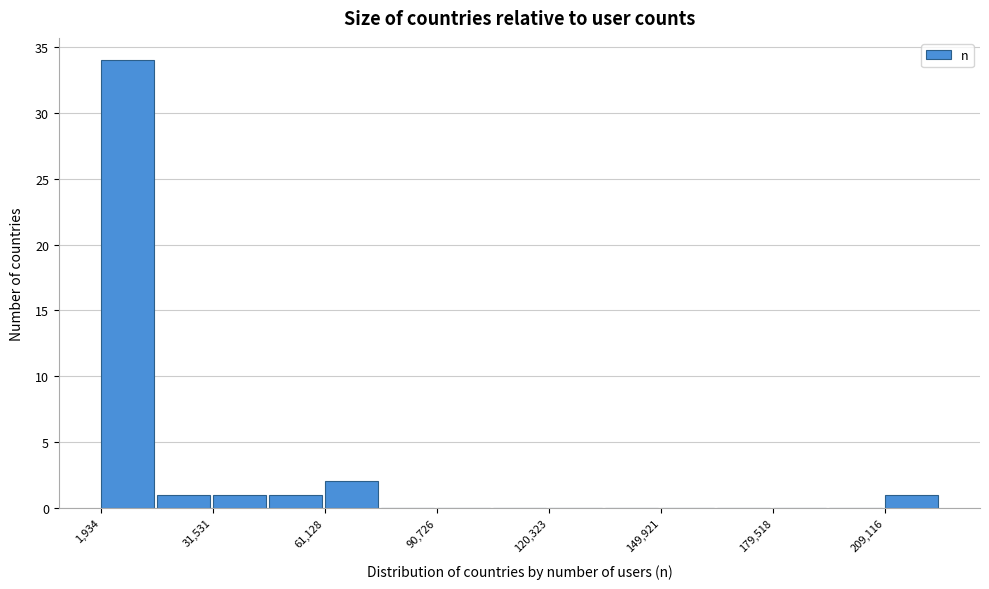

Read against the x-axis, roughly where is the centre of the tallest bar?

10000